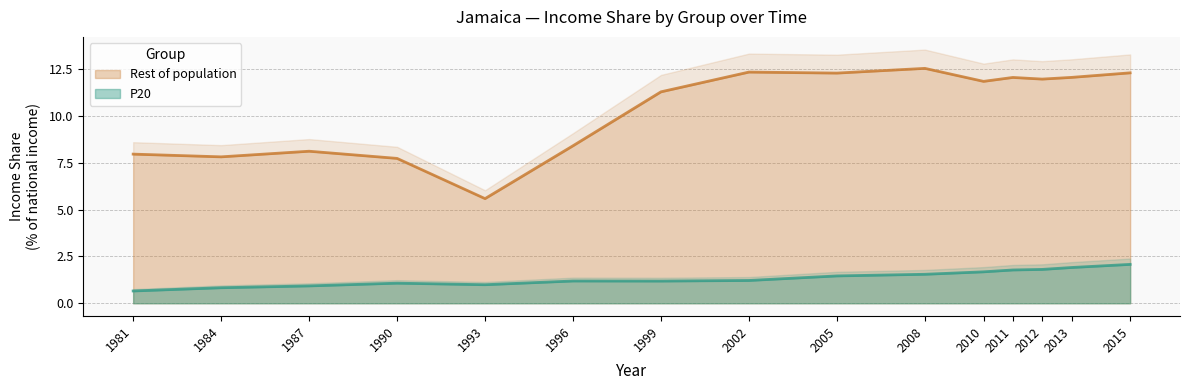

Does the chart display data point markers on the line(s)?

No